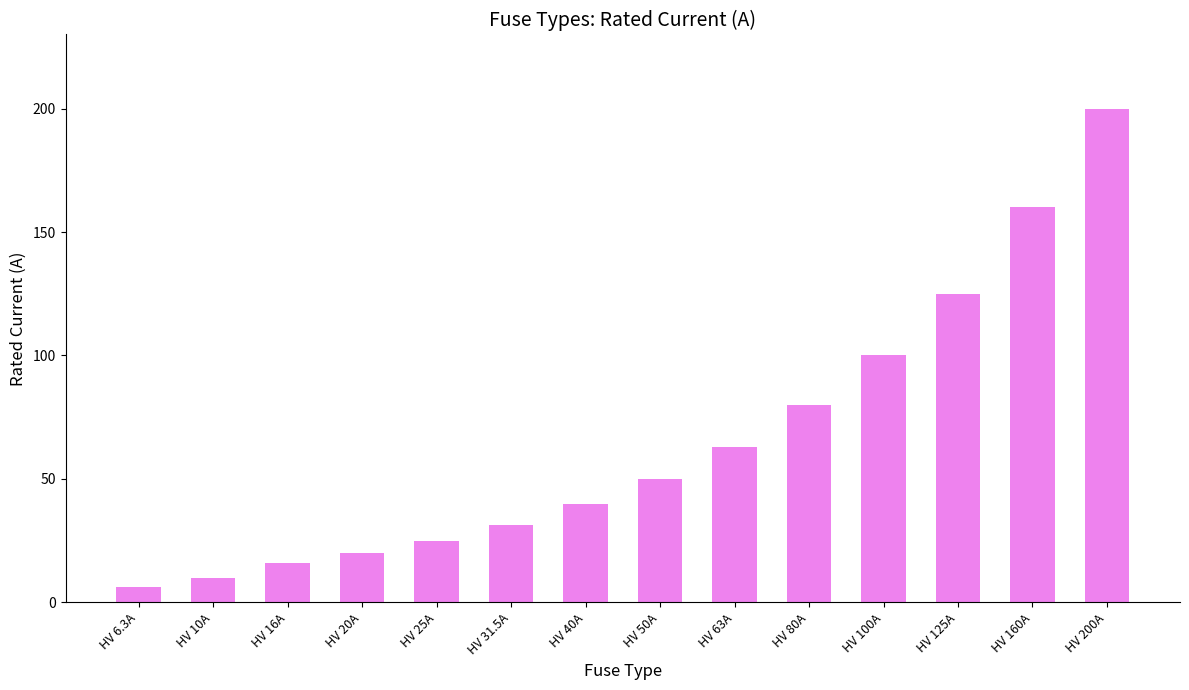

What is the maximum value shown in the chart?

200.0